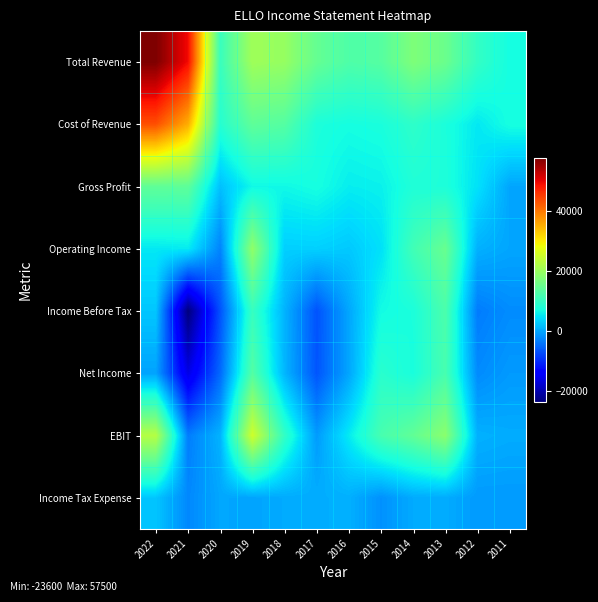

Which has a higher value, 2012 or 2011?

2012